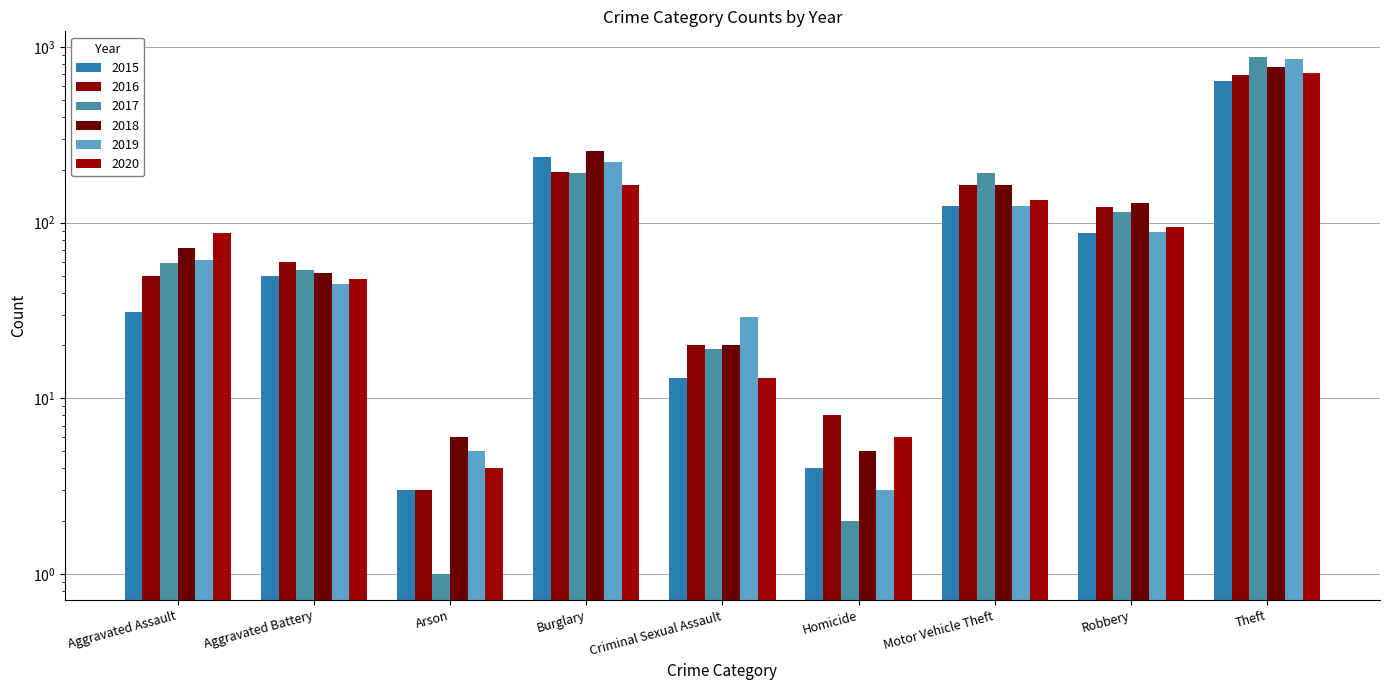

What position from the left is Criminal Sexual Assault?

5